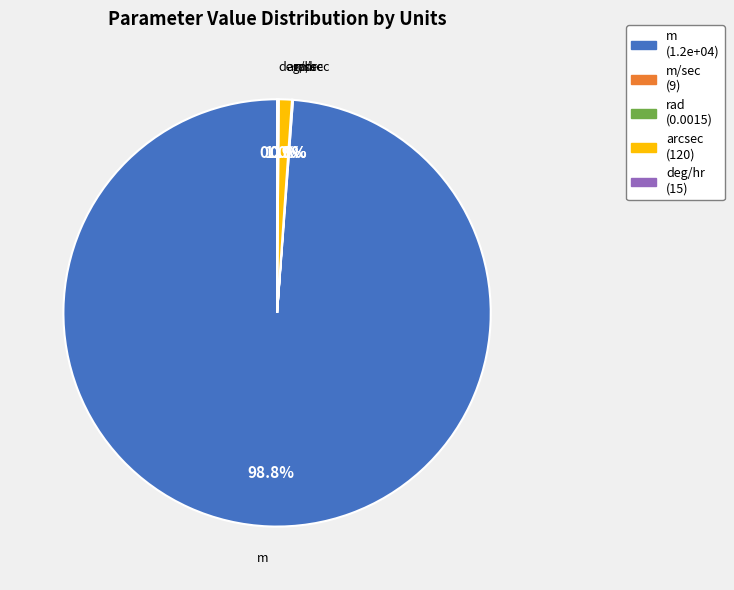

Is m the majority of the pie?

Yes